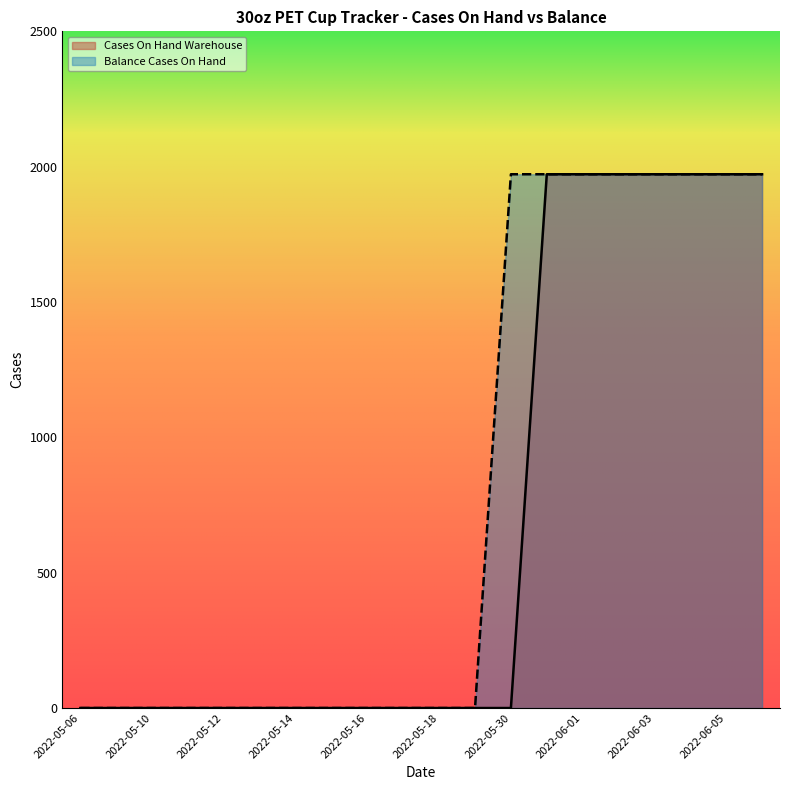

Between 2022-05-19 and 2022-05-18, which is larger?

2022-05-19